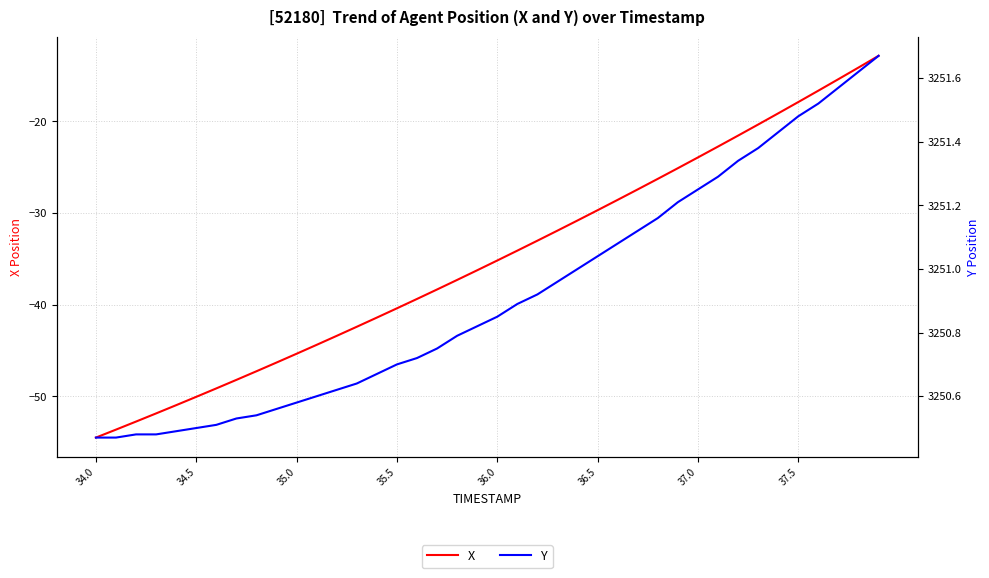

How many data points in X are above -35?

19